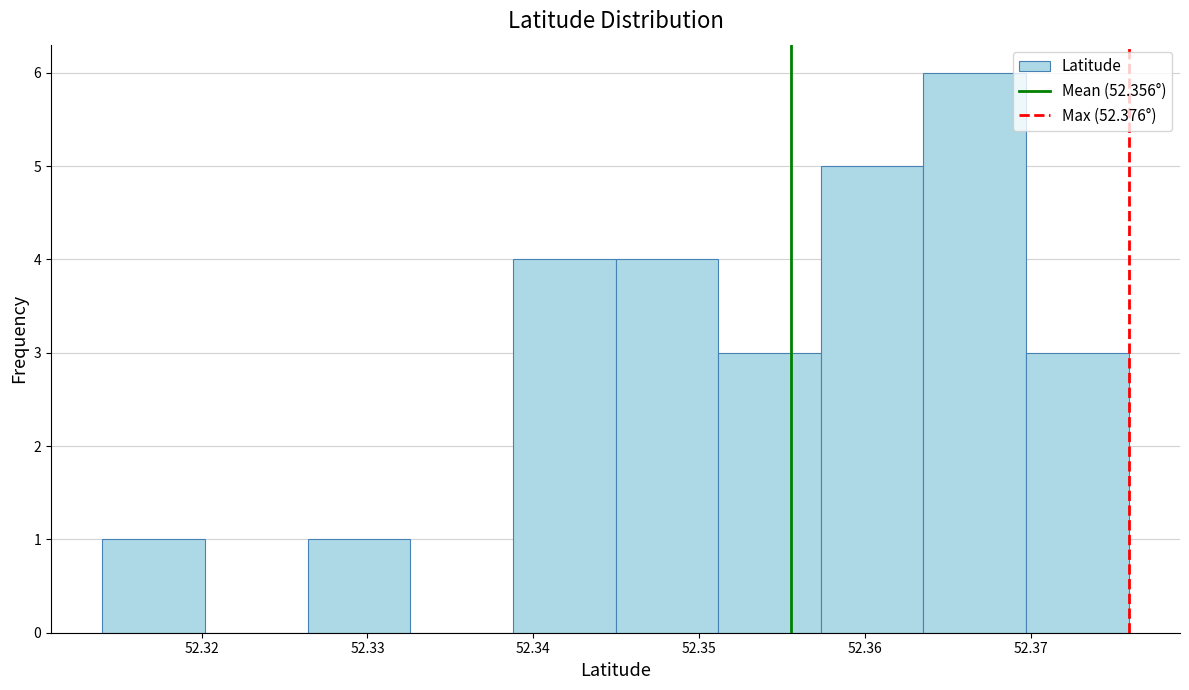

What is the height of the bar covering 52.357 to 52.364 on the x-axis? Neither the bar edges nor the heights are printed on the chart, so give them approximately, as read against the axes.

5